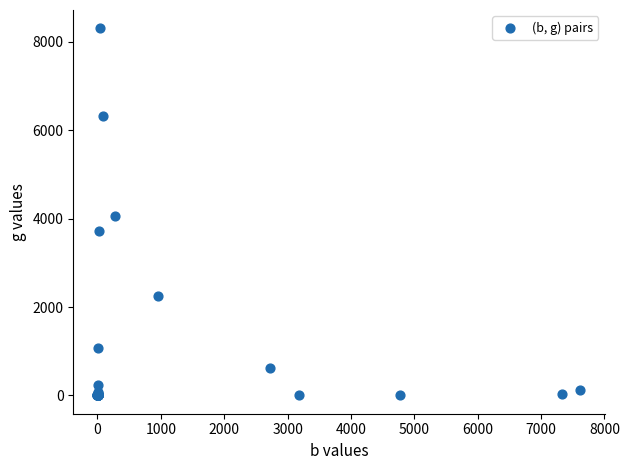

What Y value in the scatter plot is closest to 4154?

4055